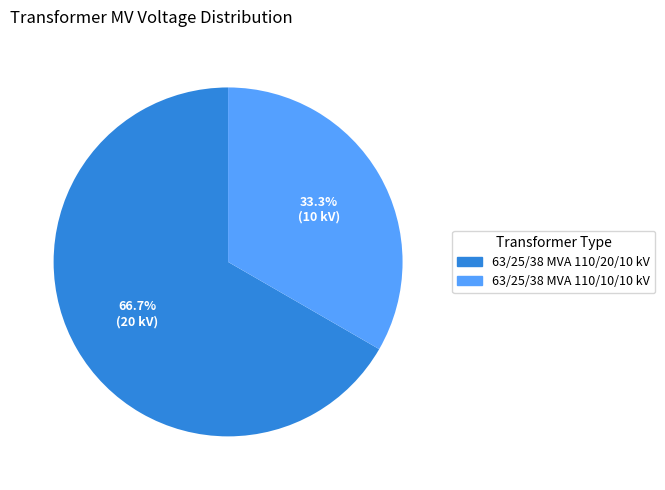

What percentage is NOT represented by 63/25/38 MVA 110/20/10 kV?

33.3%